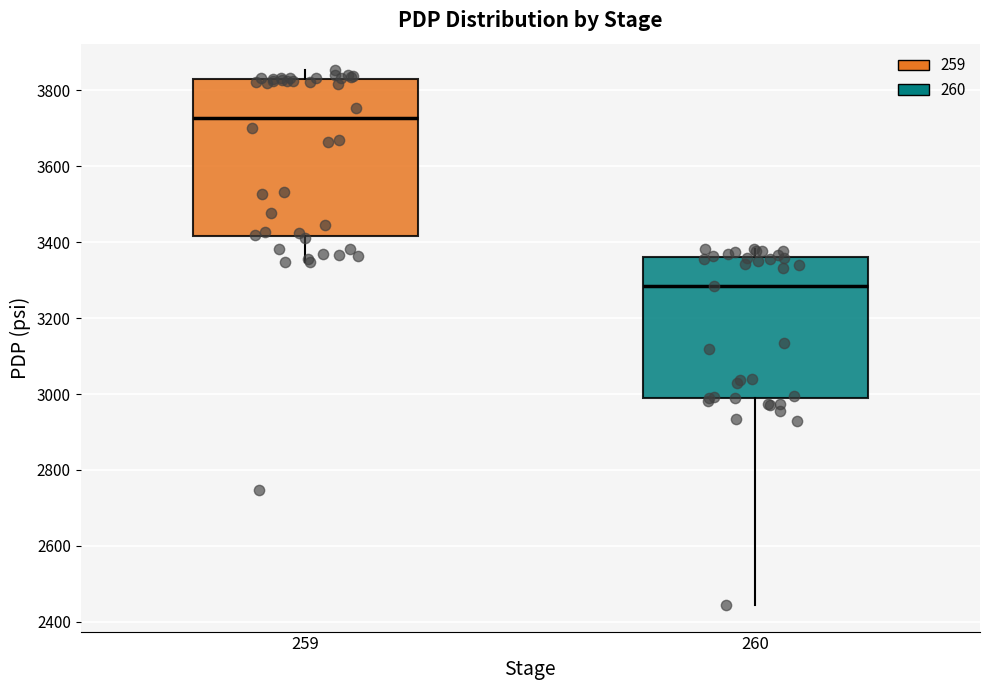

Comparing the boxes themselves (not the whiskers), which one is the tallest?

259